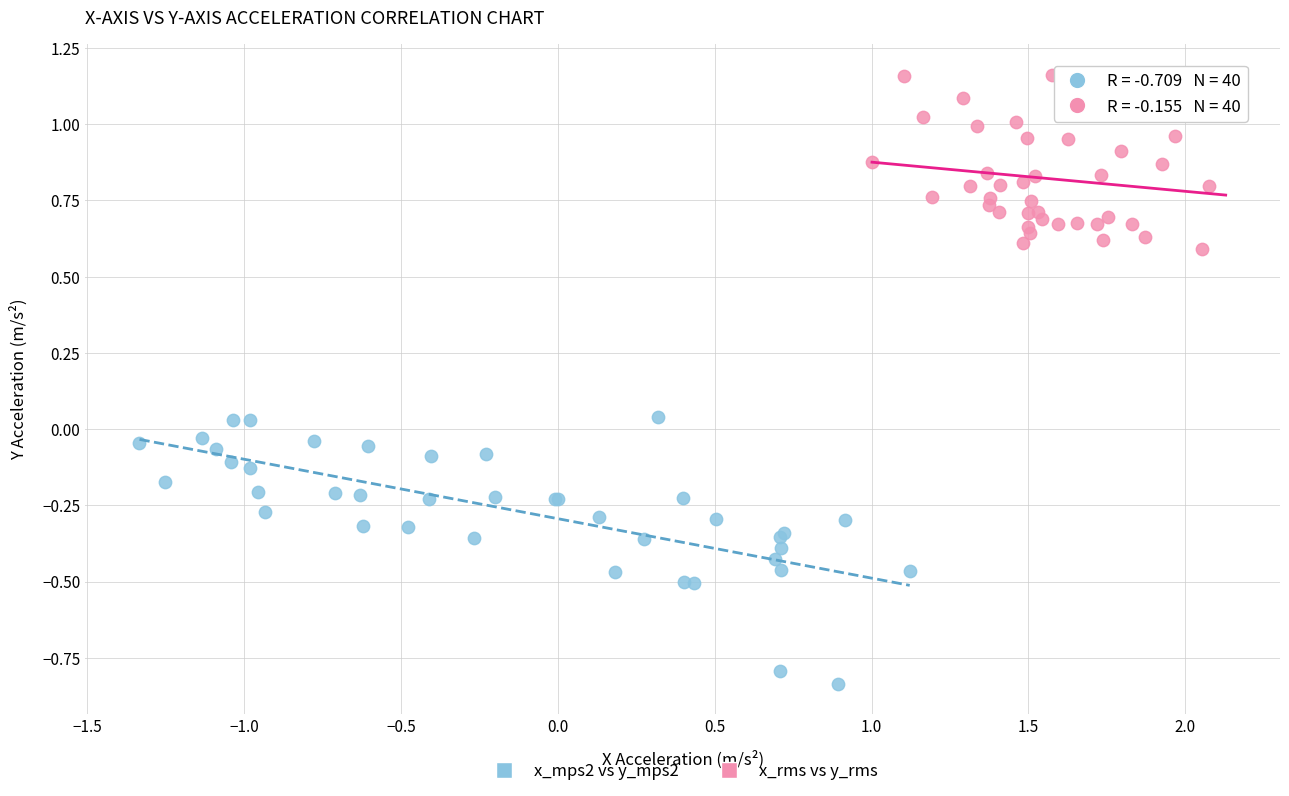

Which series reaches the maximum Y coordinate?

x_rms vs y_rms